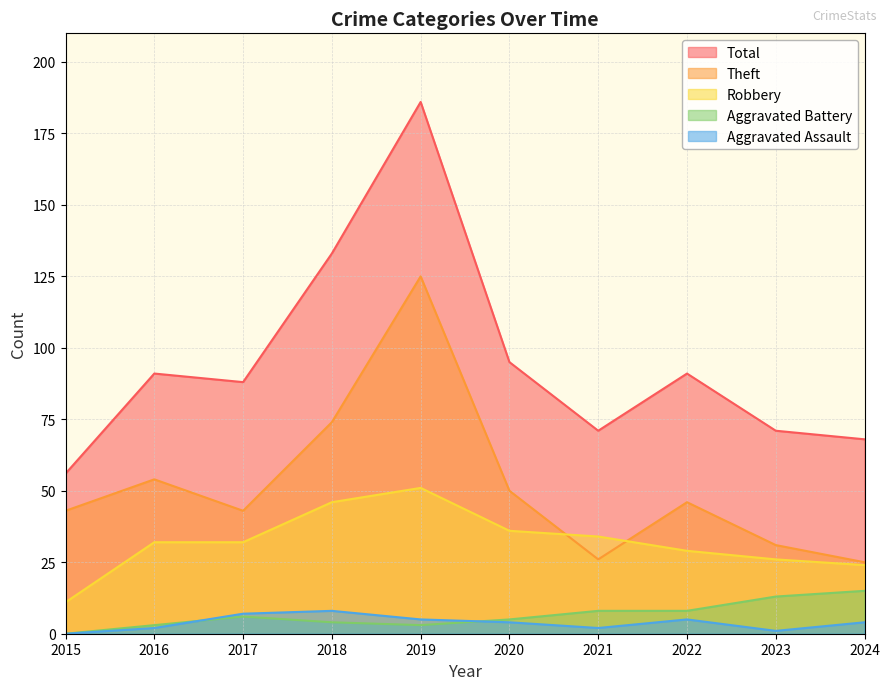

True or false: Total has a value of 91 at 2016.

True